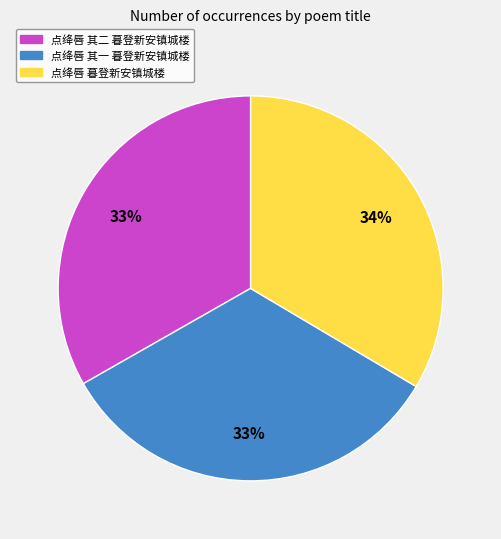

Approximately how many times larger is the value at 点绛唇 其二 暮登新安镇城楼 compared to 点绛唇 暮登新安镇城楼?

1.0